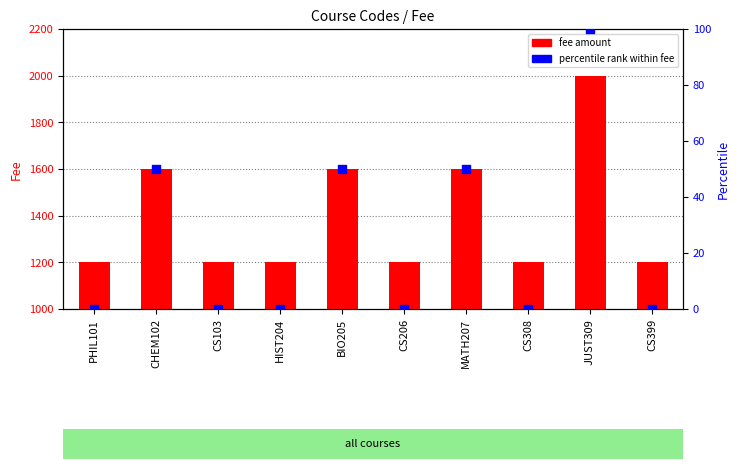

What is the total value across all series at CHEM102?

1650